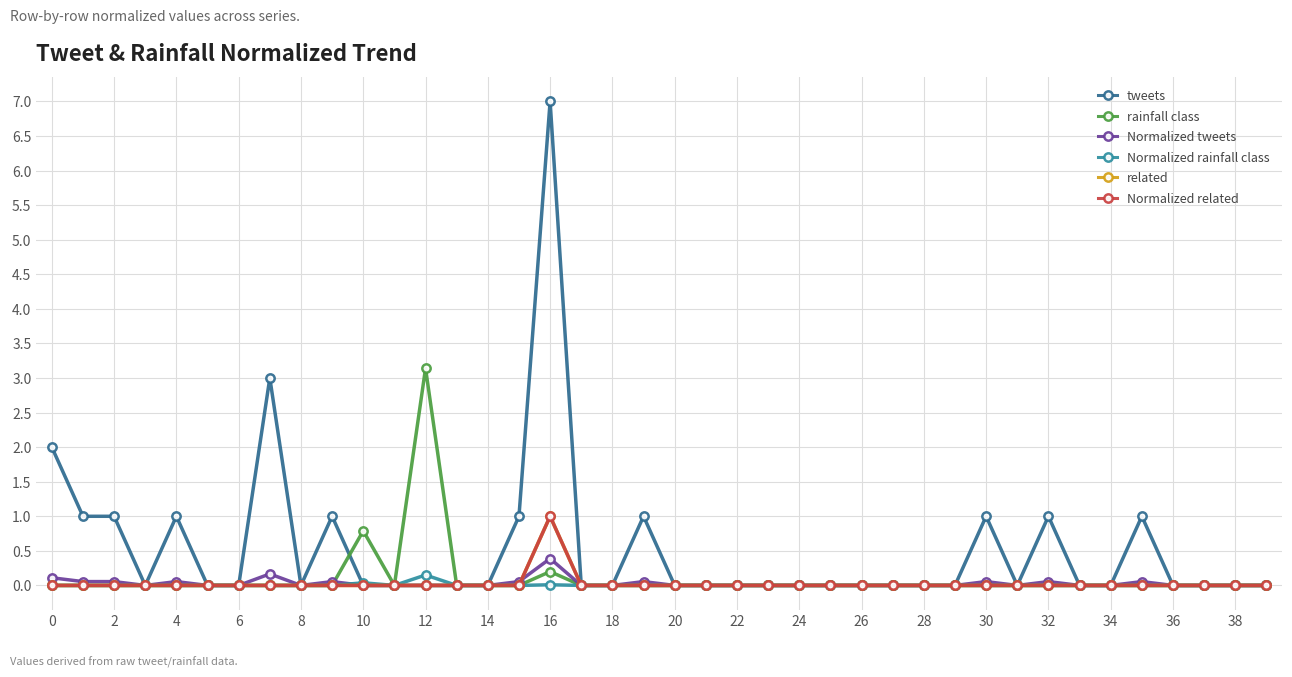

Does the chart have visible grid lines?

Yes